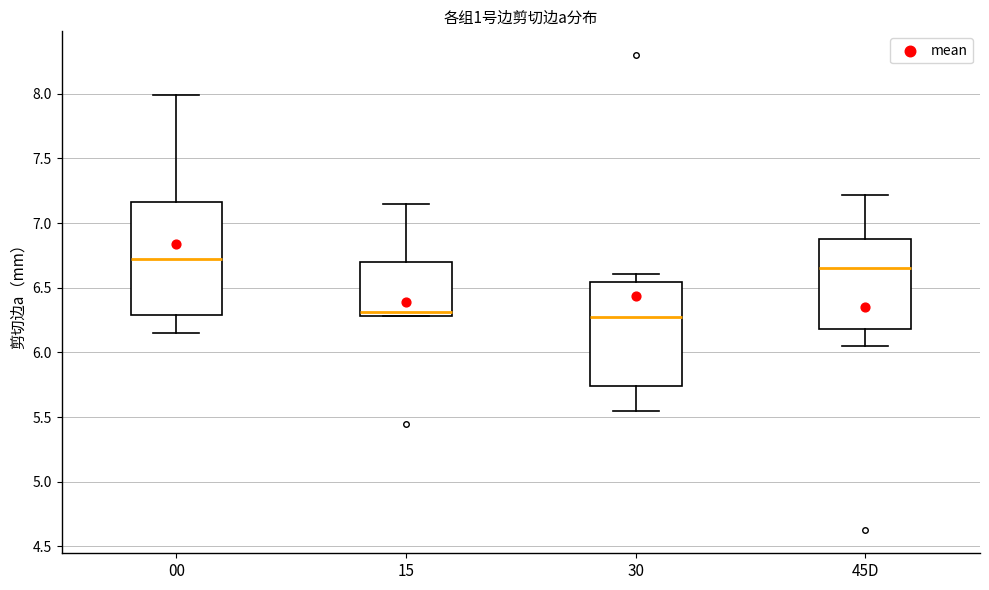

Reading left to right, read every box against the y-axis: the position of its median line, the range the box covers, and the ends of its whiskers. The values are not printed on the chart, so give them approximately, as read against the axis.

00: median 6.75, box 6.30 to 7.15, whiskers 6.15 to 8.00
15: median 6.30 (just above the box's lower edge), box 6.30 to 6.70, whiskers 6.30 to 7.15
30: median 6.30, box 5.75 to 6.55, whiskers 5.55 to 6.60
45D: median 6.65, box 6.20 to 6.90, whiskers 6.05 to 7.20